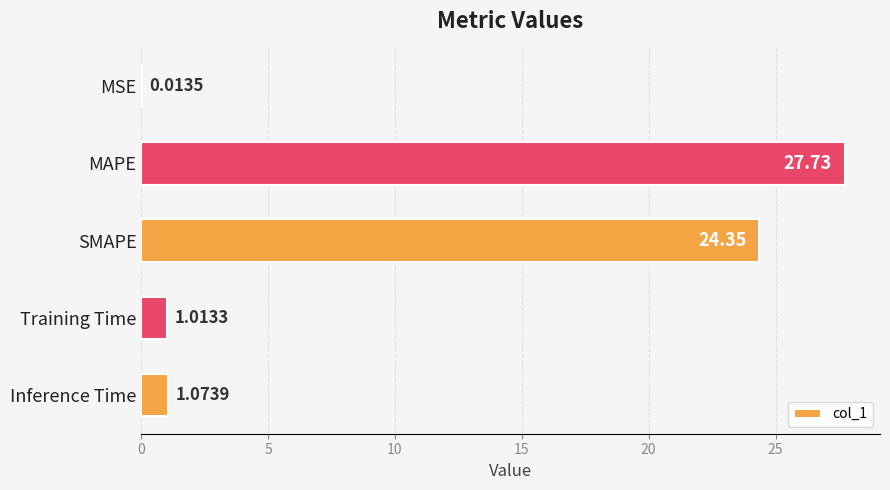

What is the change in value from Training Time to Inference Time?

+0.1